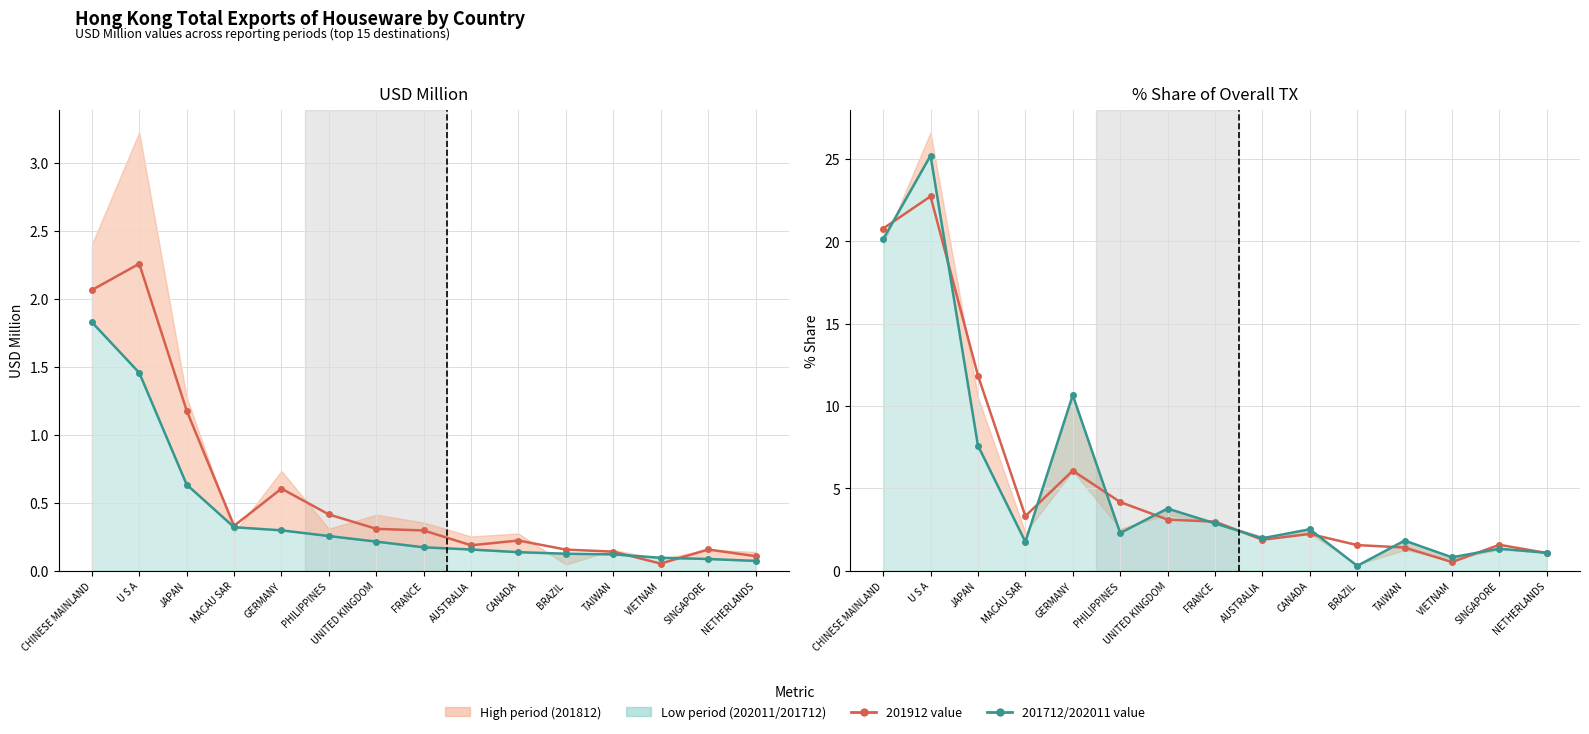

What is the highest value of the 201712 % Share series?

25.2